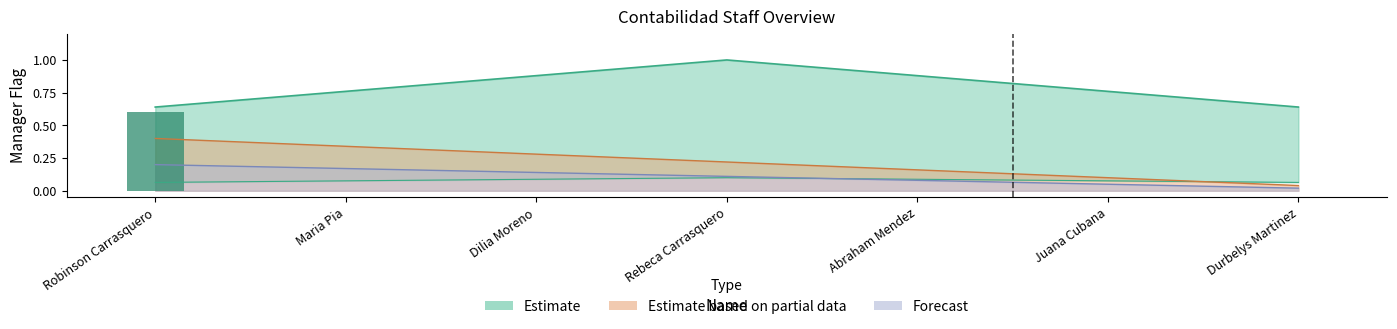

What is the label of the 6th bar from the left?

Juana Cubana